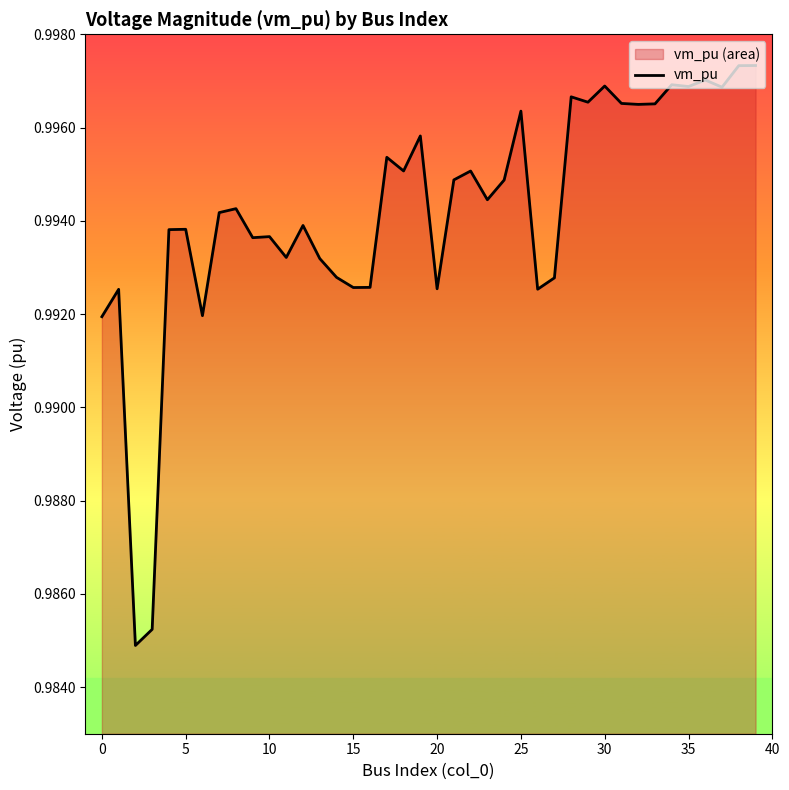

True or false: the data shows 1.8 at 35.

False